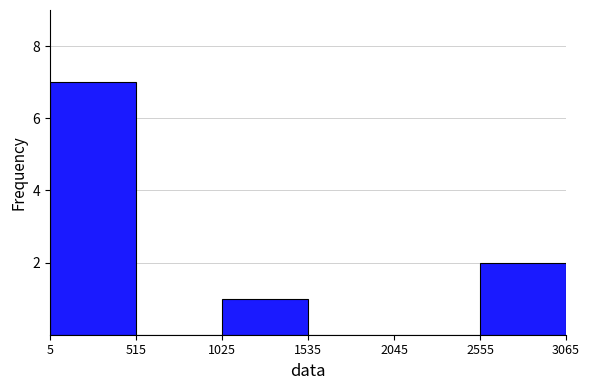

What is the height of the bar covering 1025 to 1535 on the x-axis? The values are not printed on the chart, so give them approximately, as read against the axis.

1